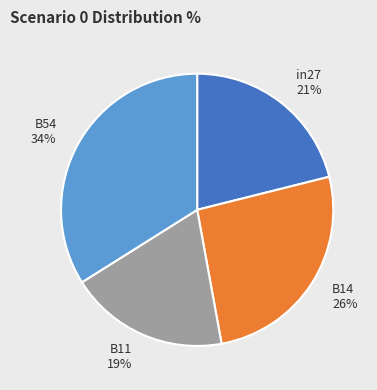

Do B14 26% and in27 21% together represent more than half of the pie?

No